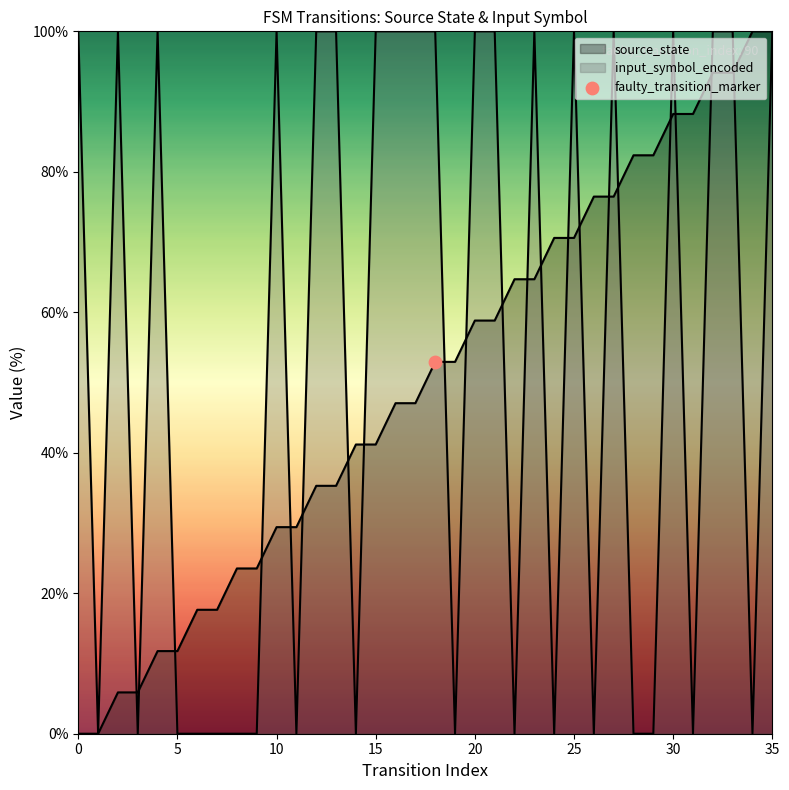

What is the total value across all series at 26?

76.5